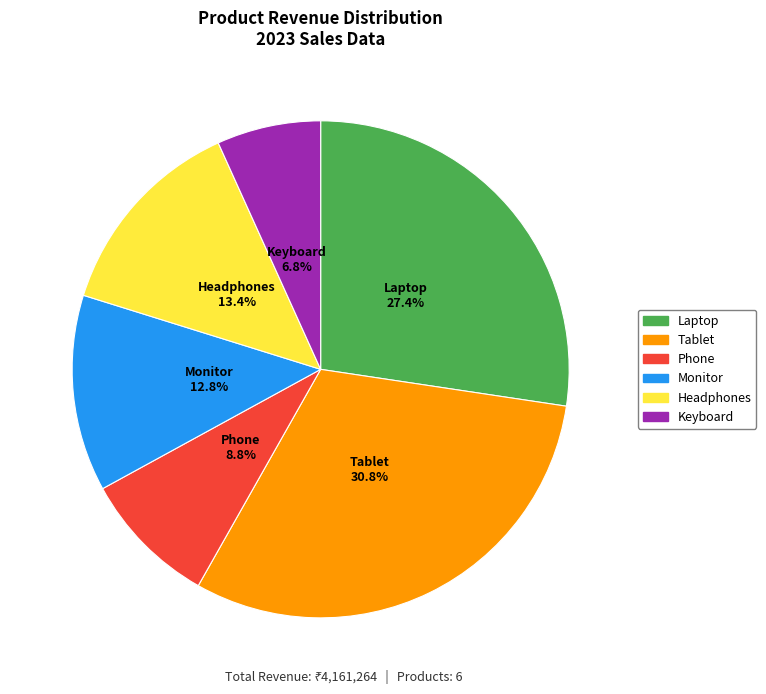

What is the smallest slice in the pie chart?

Keyboard